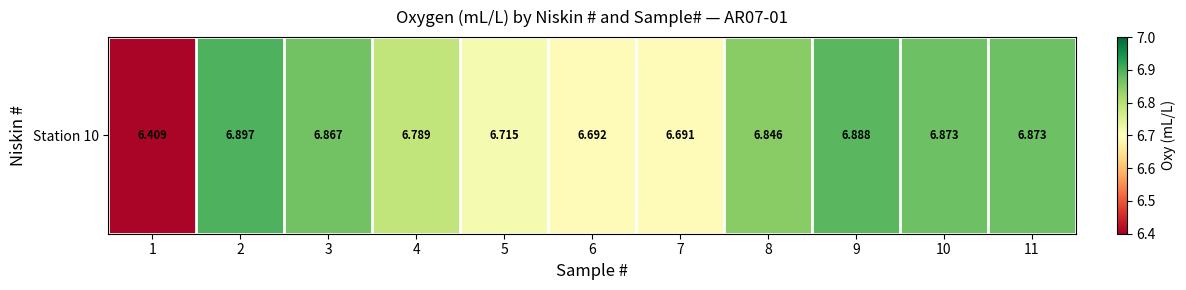

True or false: the data shows 4.1 at 2.

False